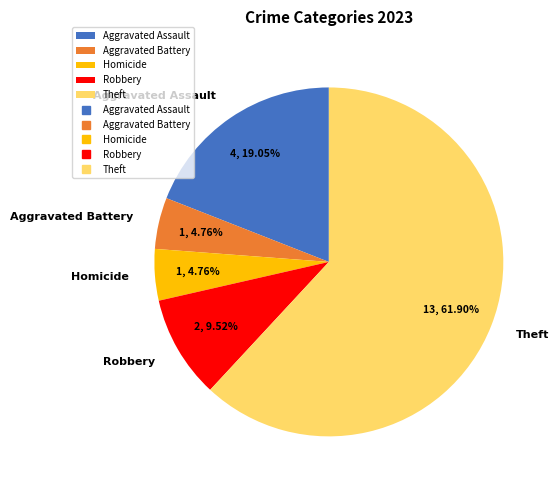

Which has a higher value, Aggravated Assault or Robbery?

Aggravated Assault